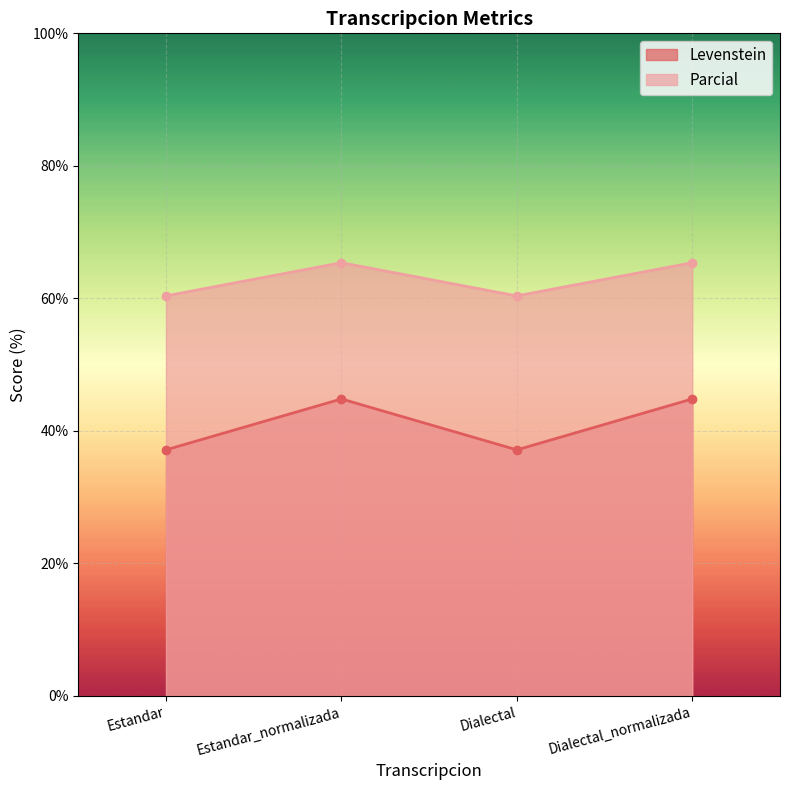

What is the value of the Levenstein point at the 1st from the left?

37.1